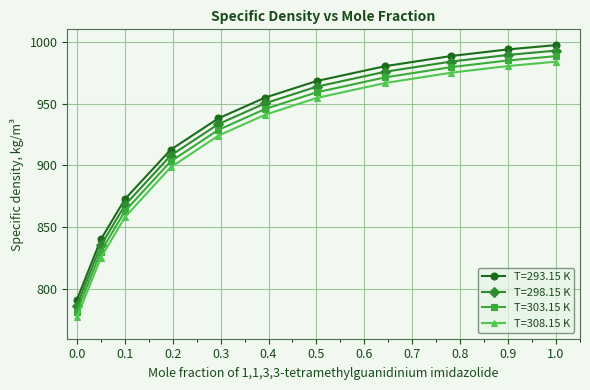

Which series has the widest spread of values?

T=308.15 K